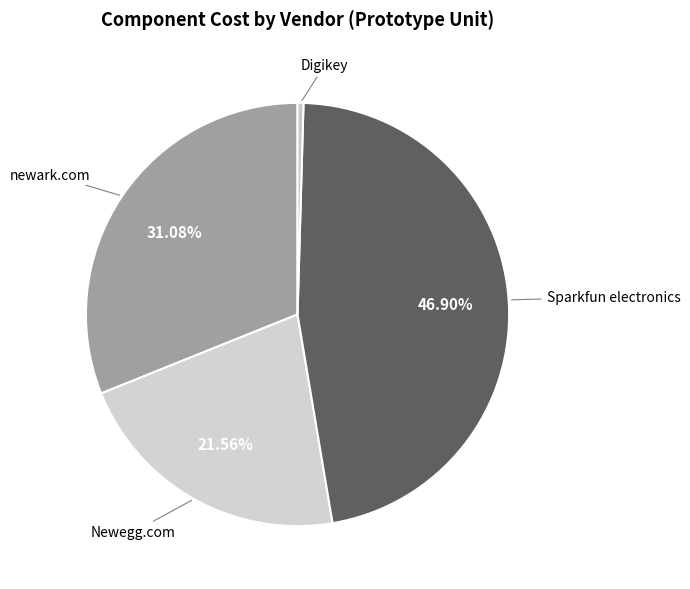

How many slices are in this pie chart?

4